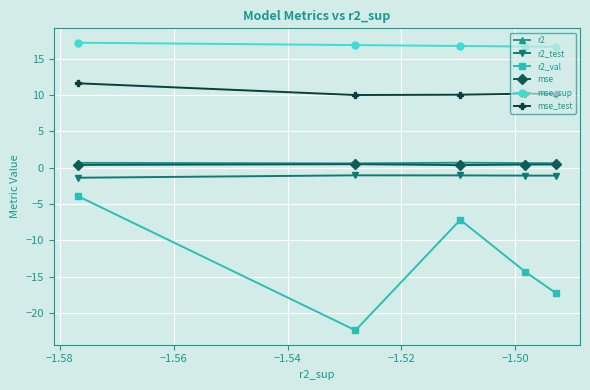

True or false: mse and r2_test intersect in this chart.

False